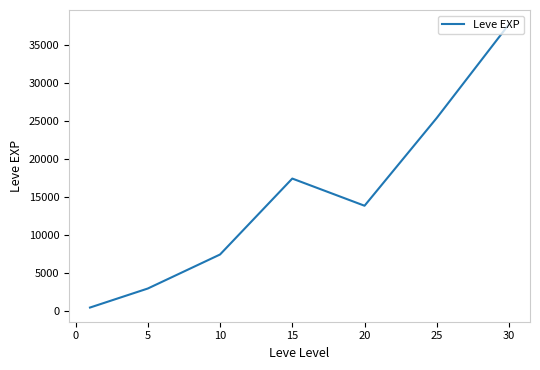

What is the average value?

15062.9